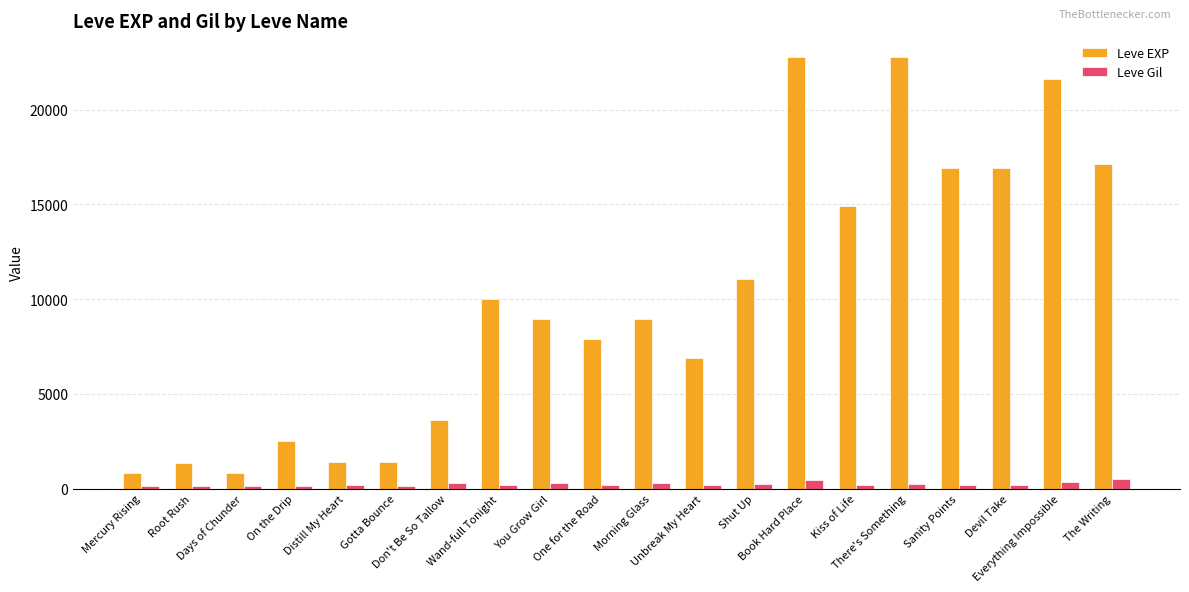

What position from the left is Mercury Rising?

1